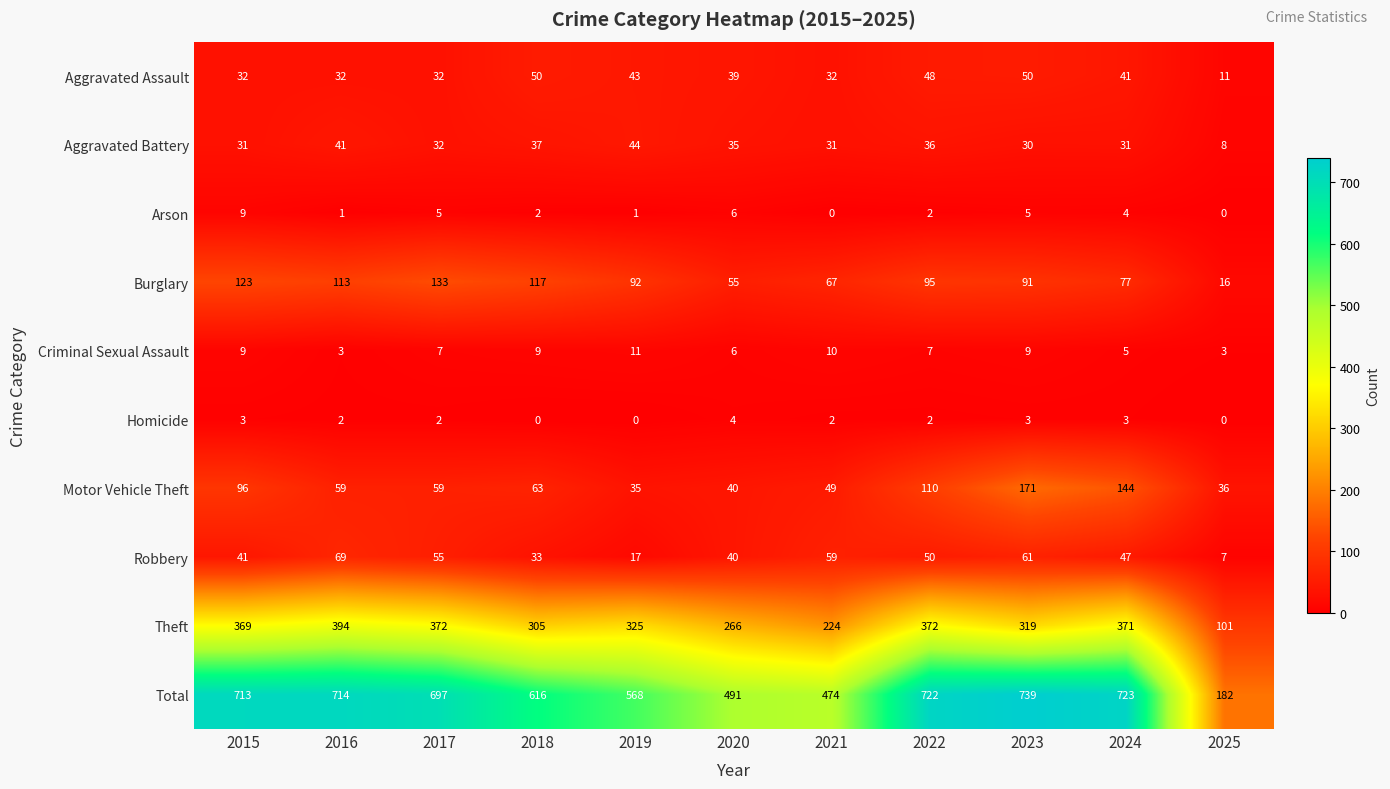

What is the difference between the maximum and second lowest values in the Theft series?

170